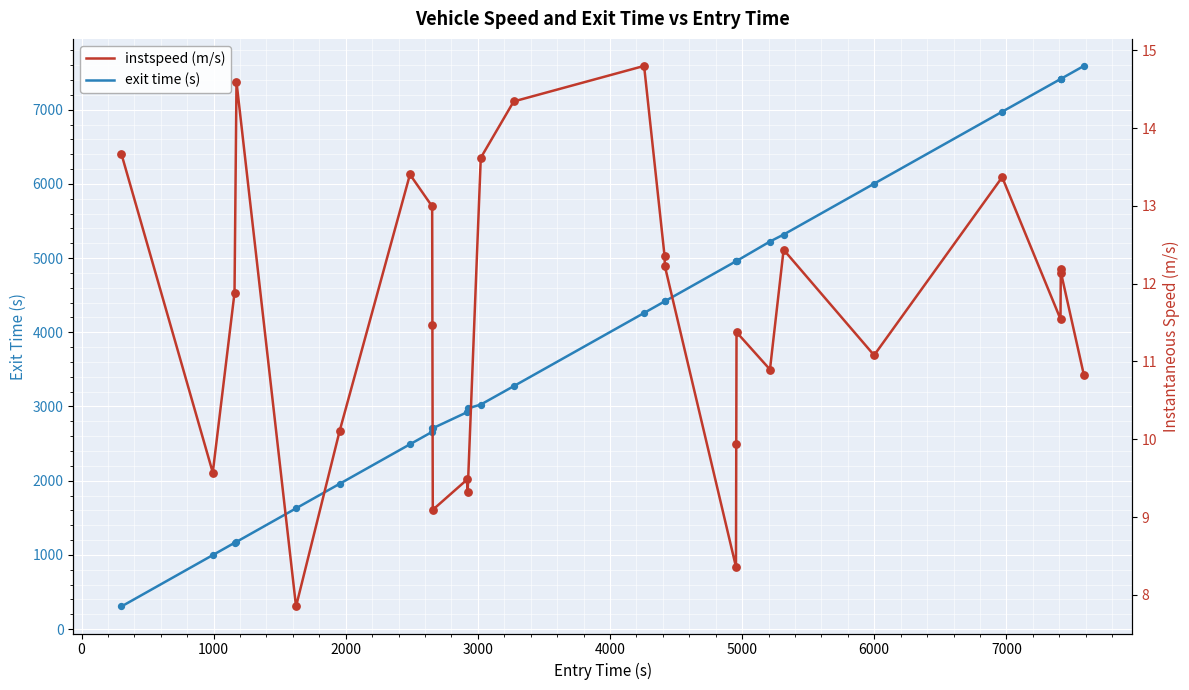

Is the value of exit time (s) at 18 greater than the value of instspeed (m/s) at 22?

Yes